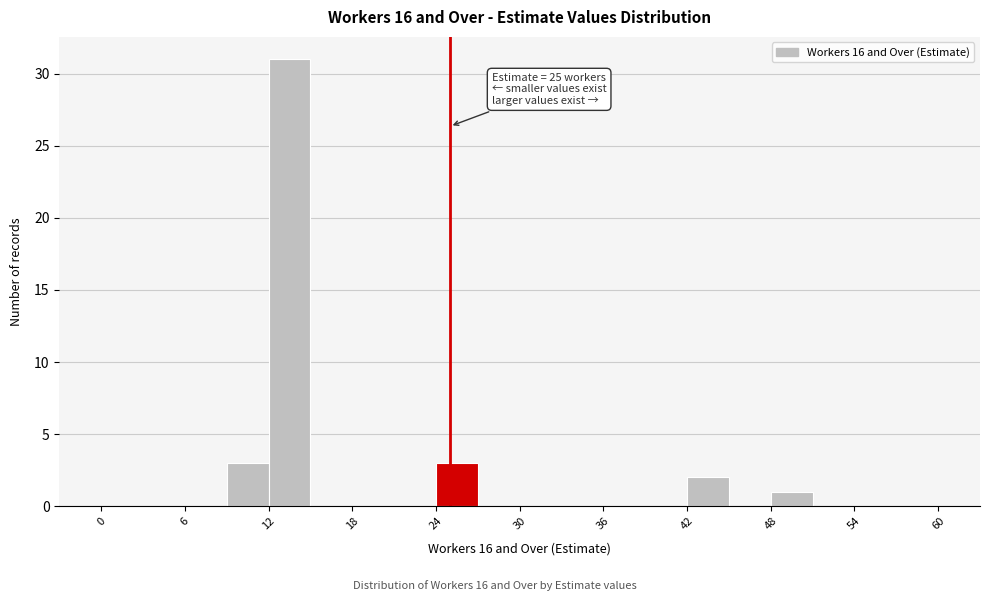

Read against the x-axis, roughly where is the centre of the tallest bar?

14